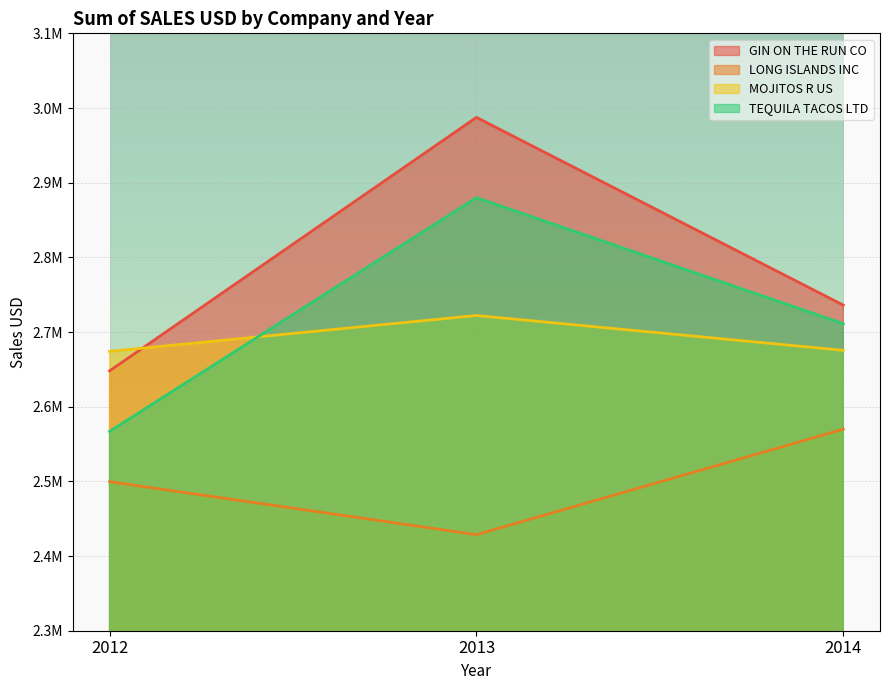

At how many categories does at least one series exceed 2941585?

1